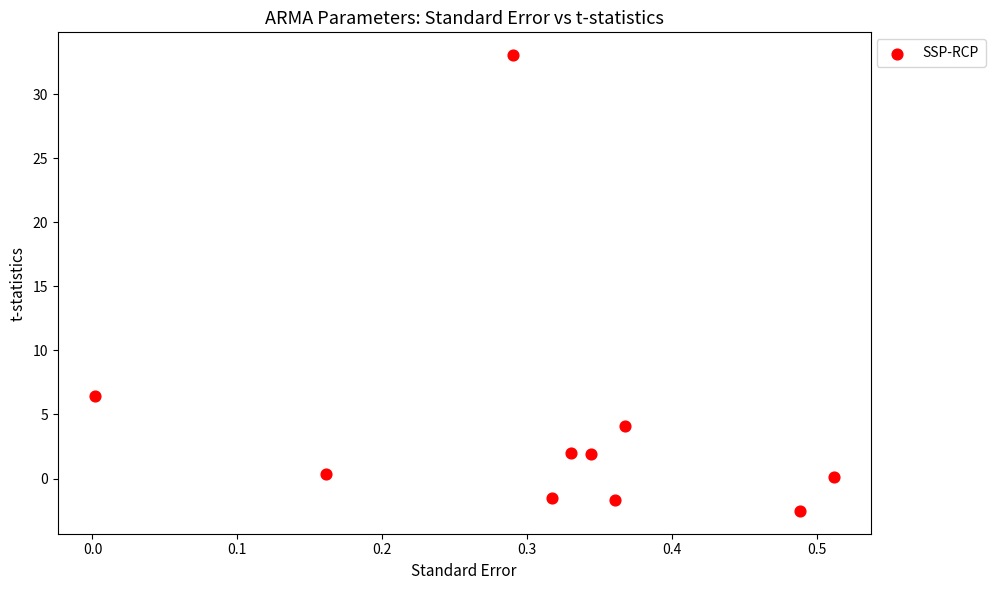

What Y value in the scatter plot is closest to 15?

6.5